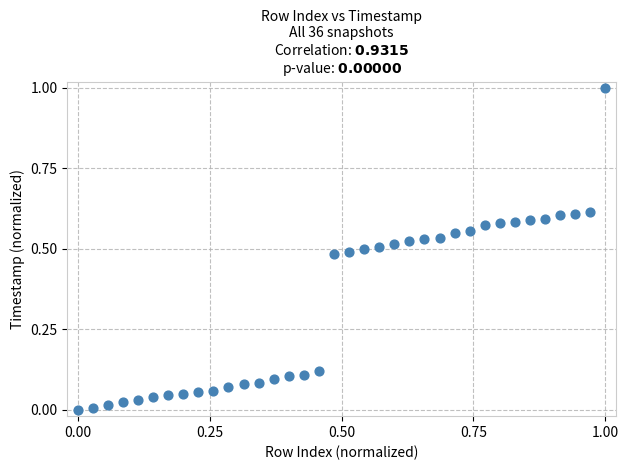

What is the range of Y values (max minus min)?

1.0